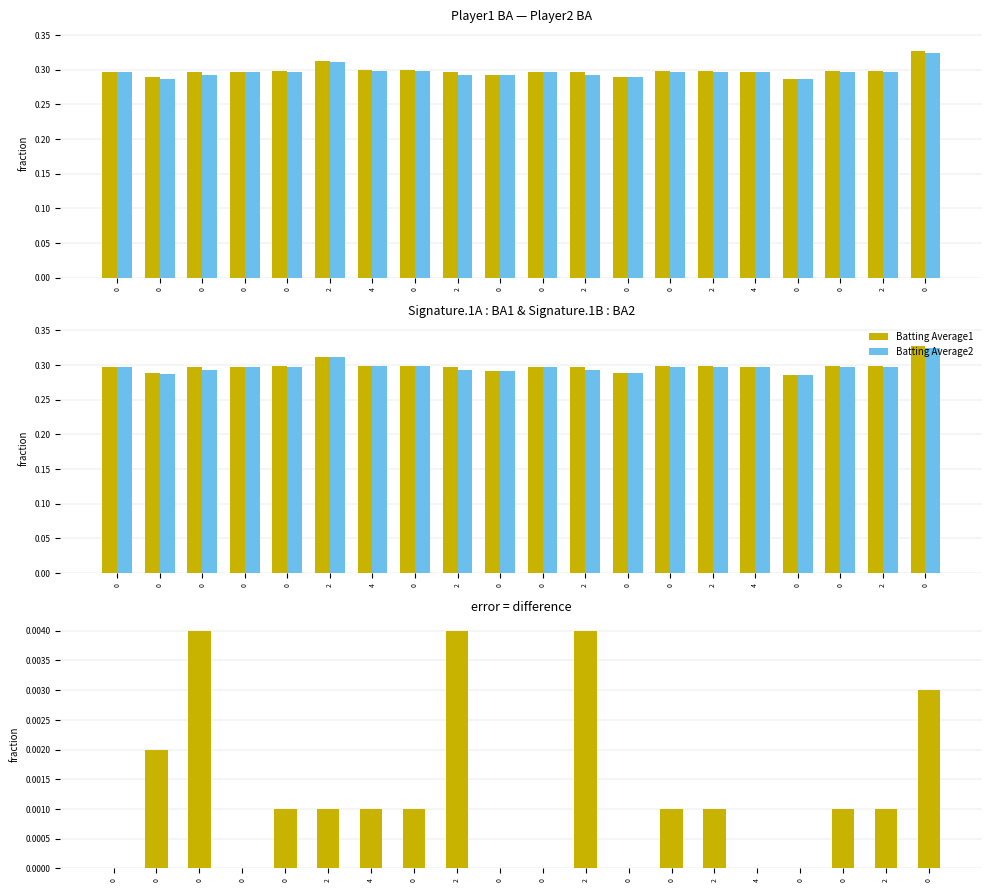

Between 0 and 2, which is larger?

2